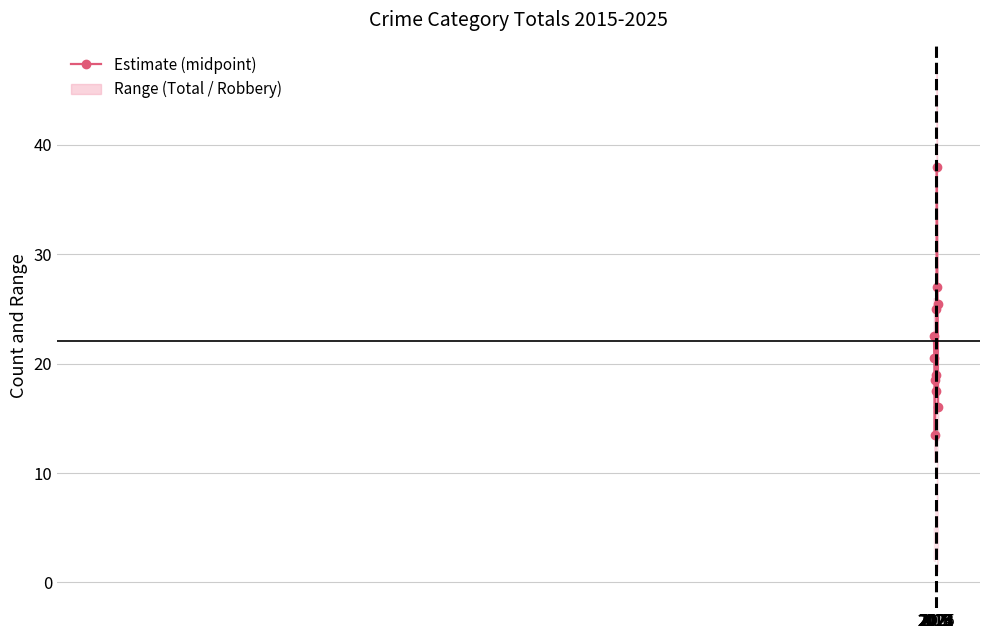

Reading left to right, what are all the values shown in this chart?

22.5	20.5	13.5	18.5	17.5	19.0	25.0	38.0	27.0	25.5	16.0